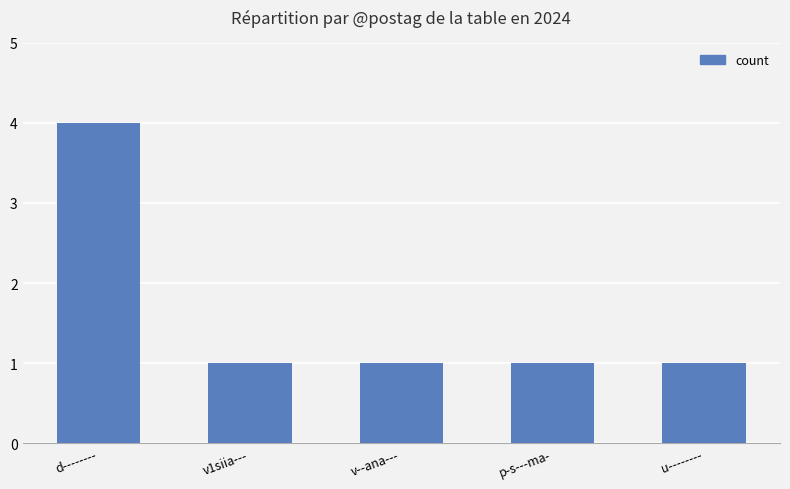

What is the sum of all values?

8